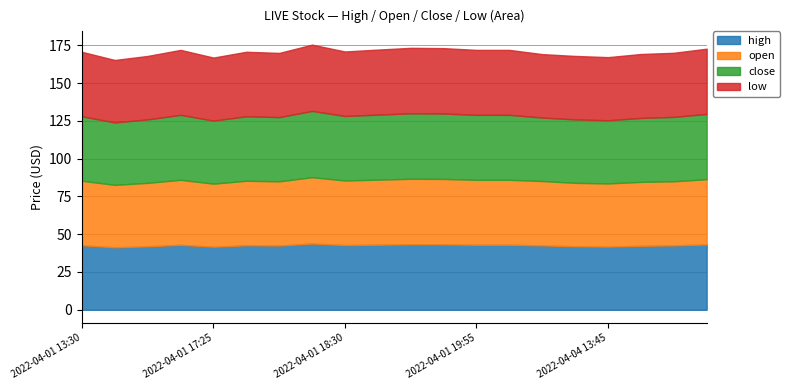

What is the highest value of the low series?

43.9